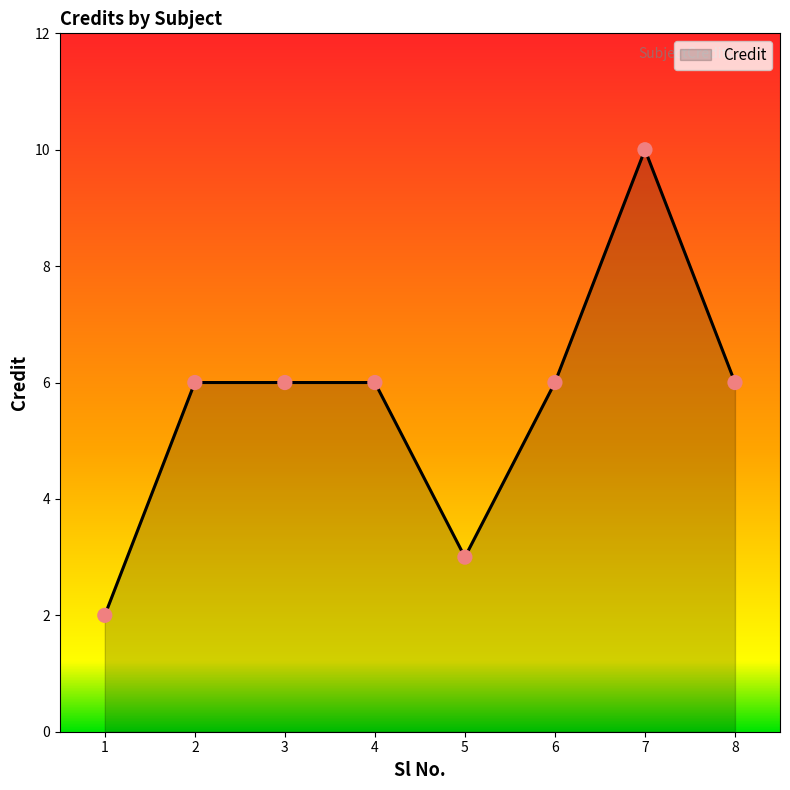

Approximately how many times larger is the value at 7 compared to 1?

5.0